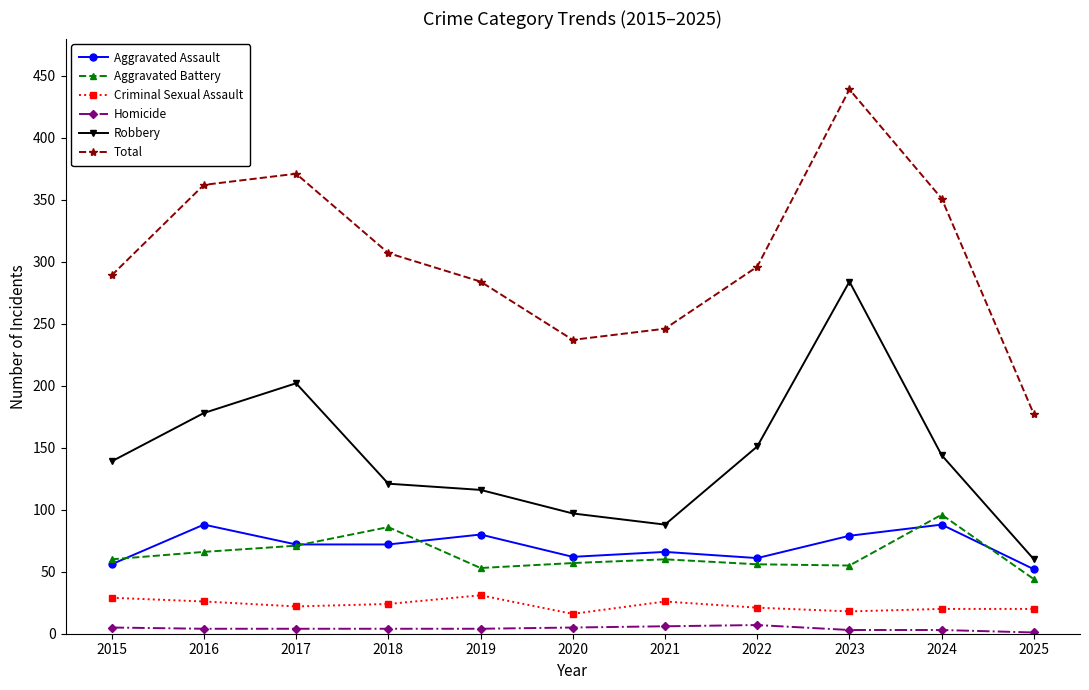

At which category does Total reach its first local valley?

2020